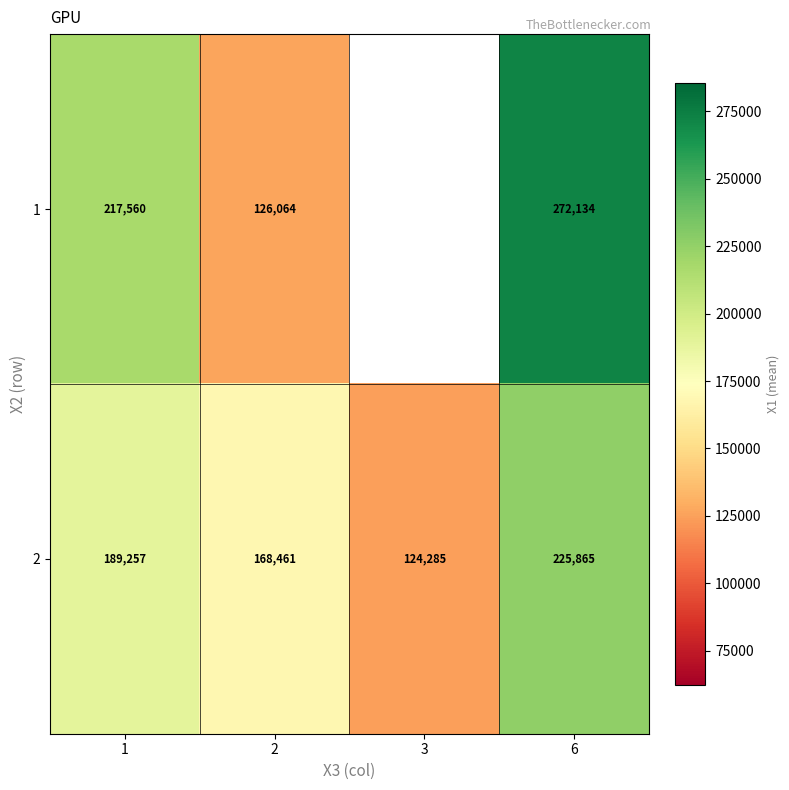

What is the spread (max minus min) of values at 2?

42397.0